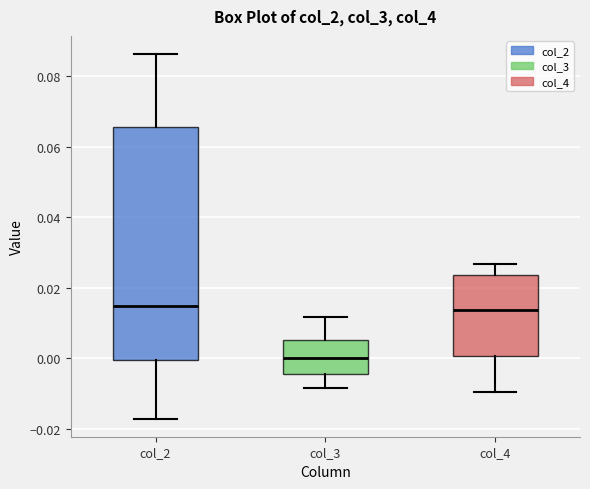

Where does the median line of the box for col_3 sit on the y-axis? The values are not printed on the chart, so give them approximately, as read against the axis.

0.000